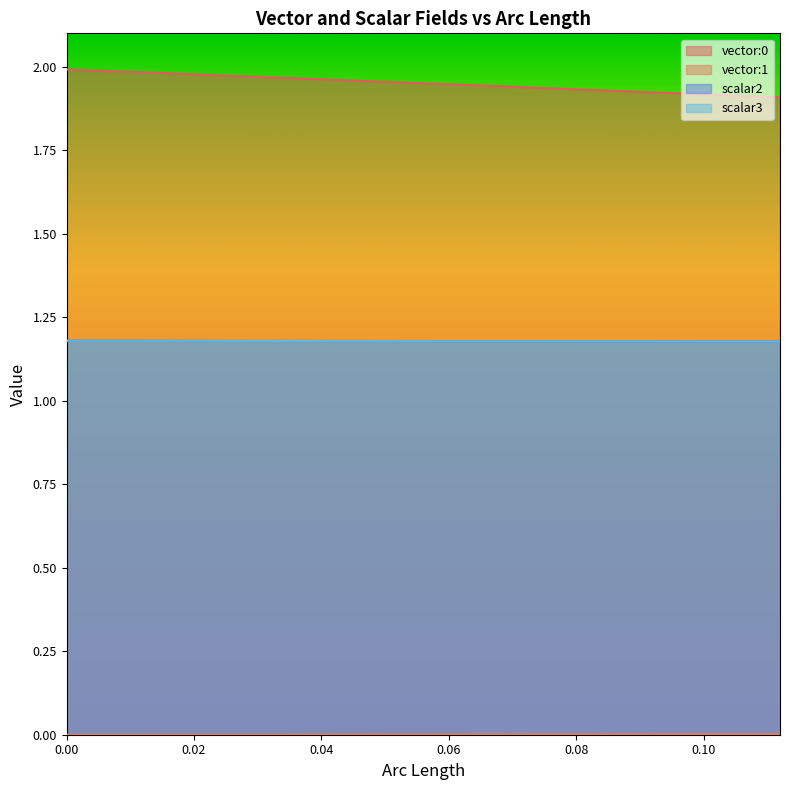

Does the chart have visible grid lines?

No